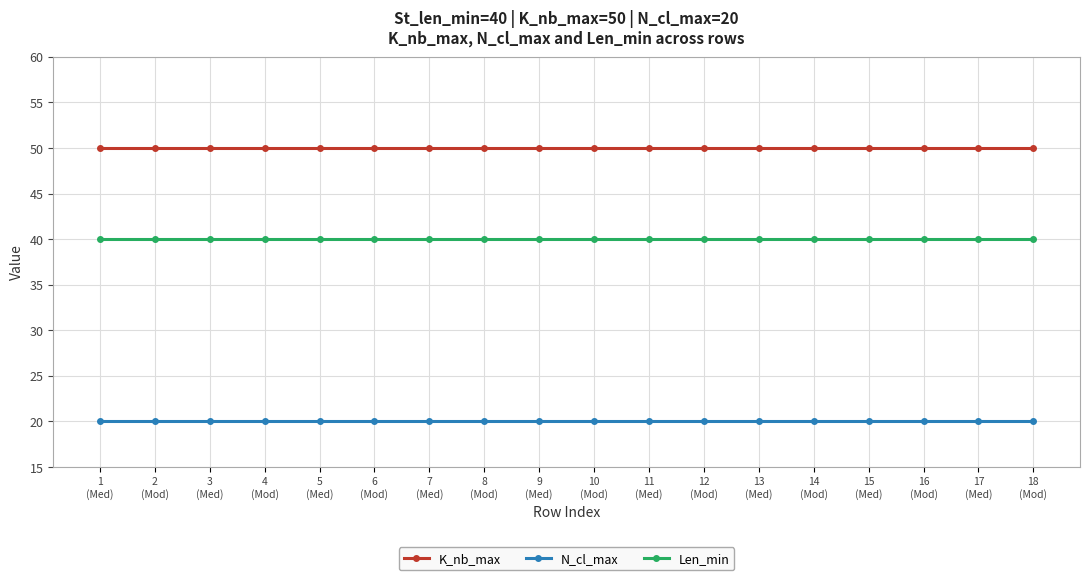

What is the highest value of the K_nb_max series?

50